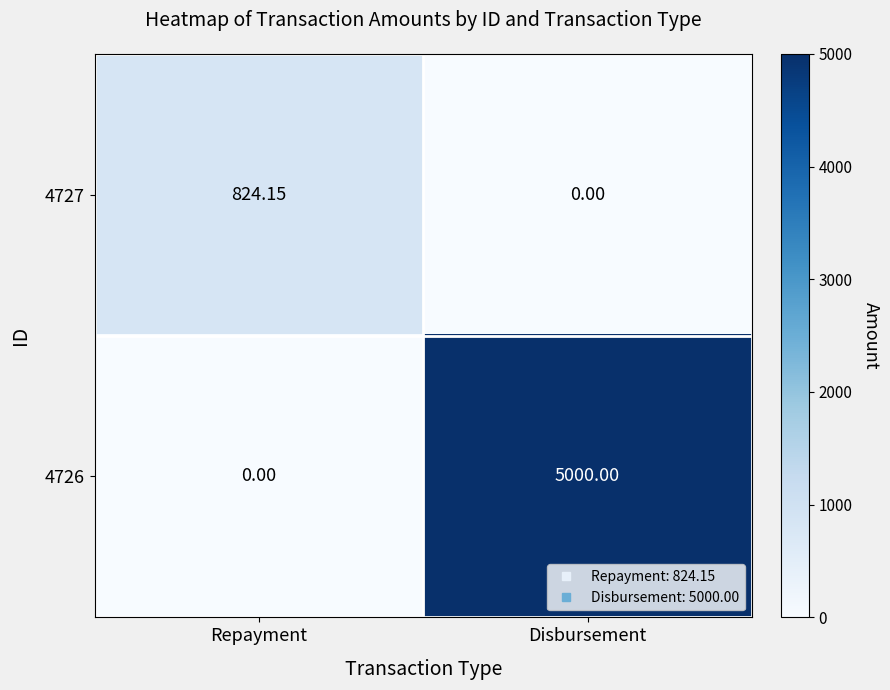

Which category has the highest value in the 4726 series?

Disbursement